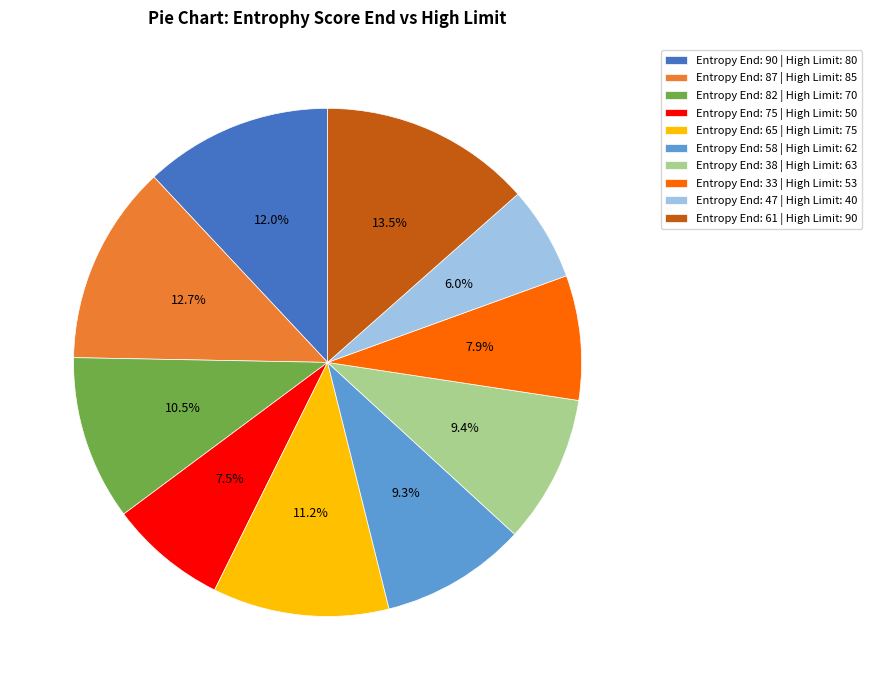

What is the smallest slice in the pie chart?

Entropy End: 47 | High Limit: 40